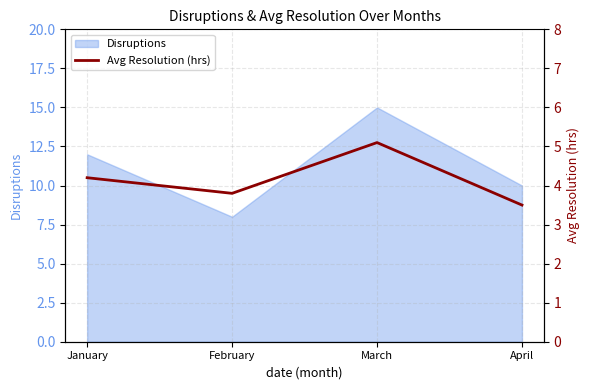

How many values are below 4?

2